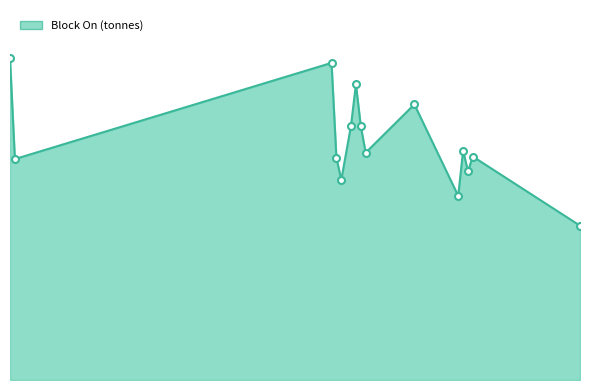

What is the label of the 9th point from the left?

16/06/2020